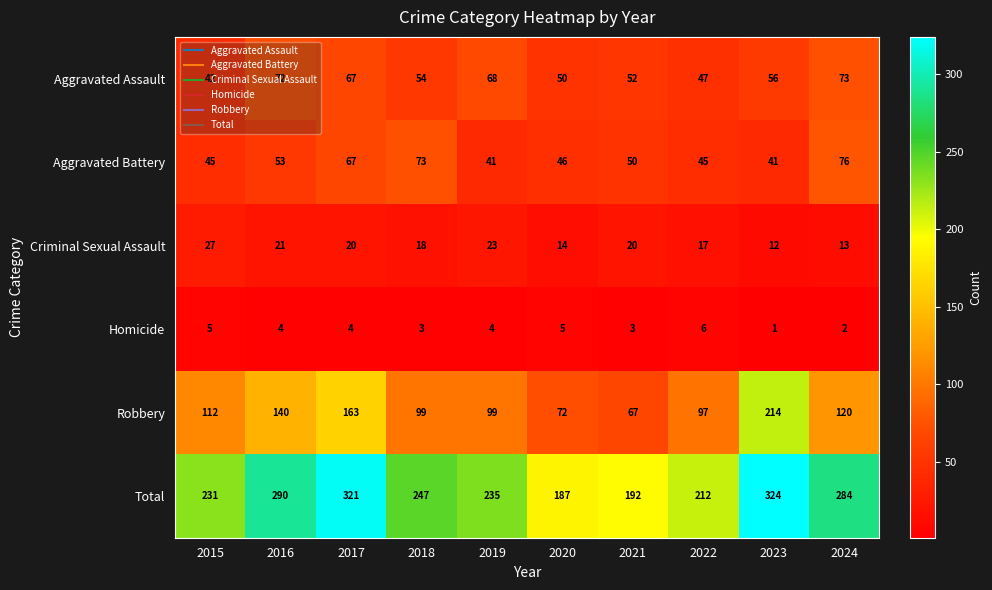

Which series has the largest total across all categories?

Total